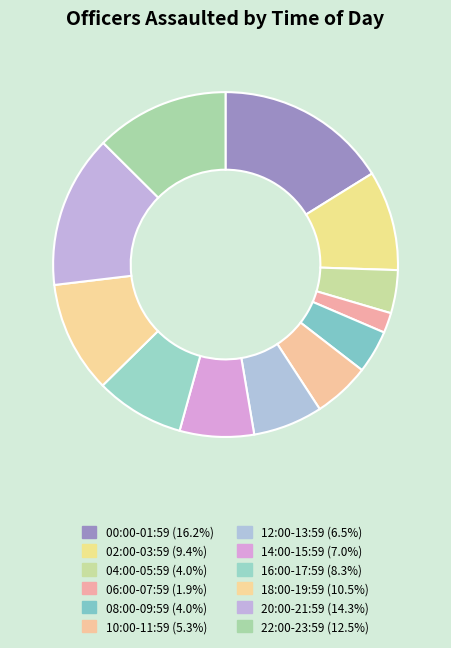

How many segments does this pie chart have?

12